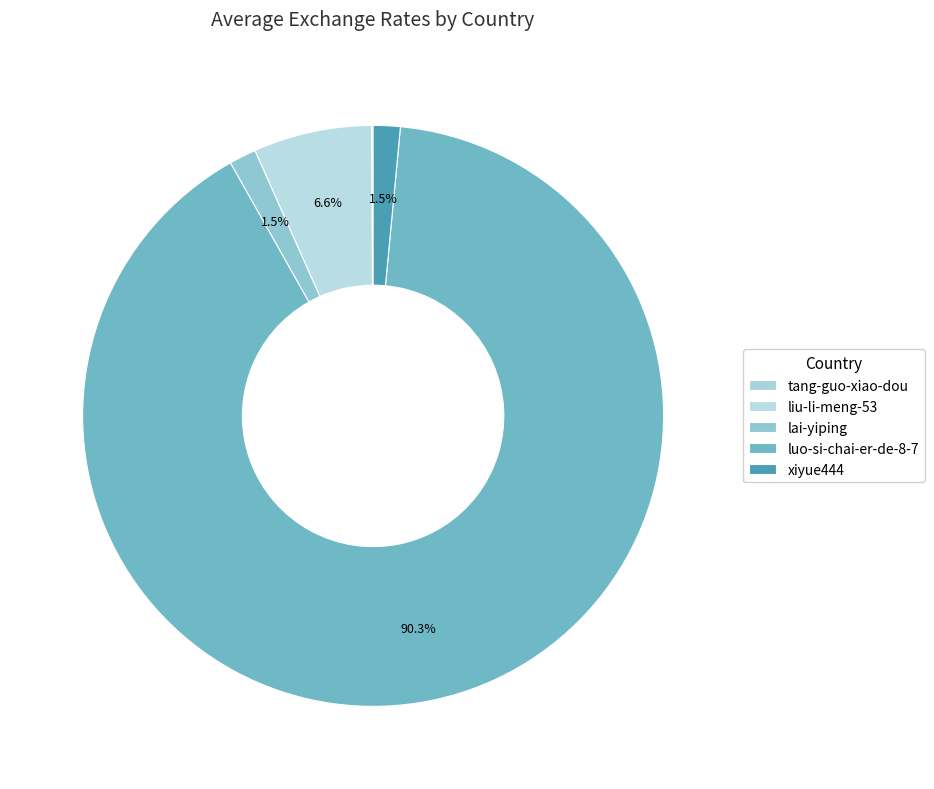

What percentage is the xiyue444 slice, to the nearest percent?

2%